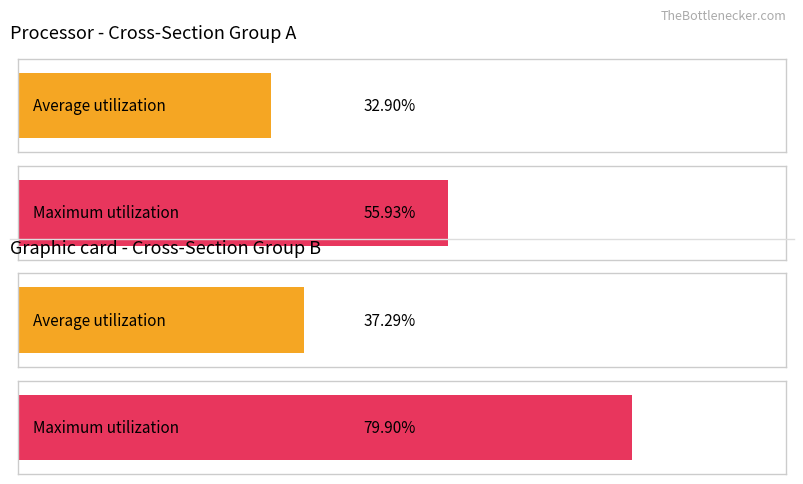

List the series in order of their peak value, highest first.

Maximum utilization, Average utilization